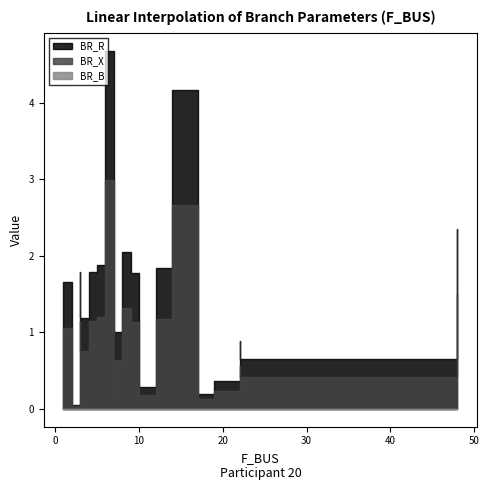

What is the value of the BR_R point at the 6th from the left?

1.8